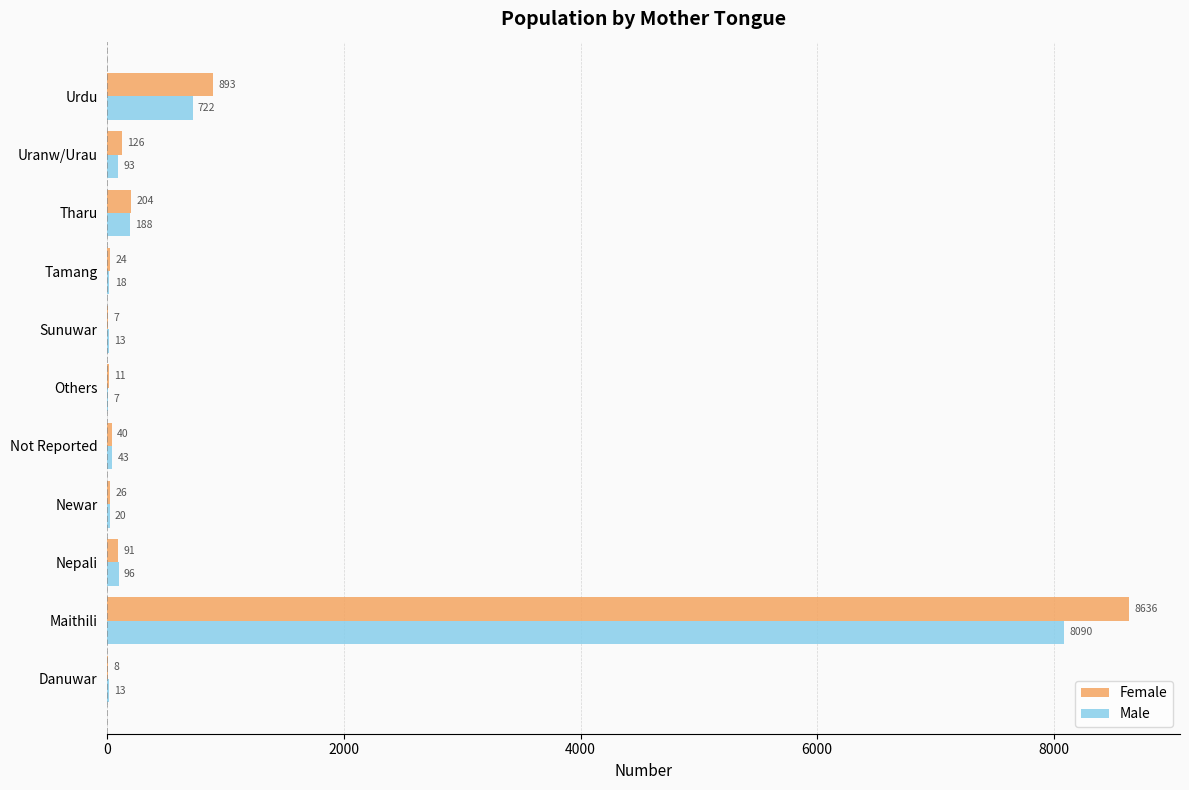

The Female series shows 11 at Others. True or false?

True